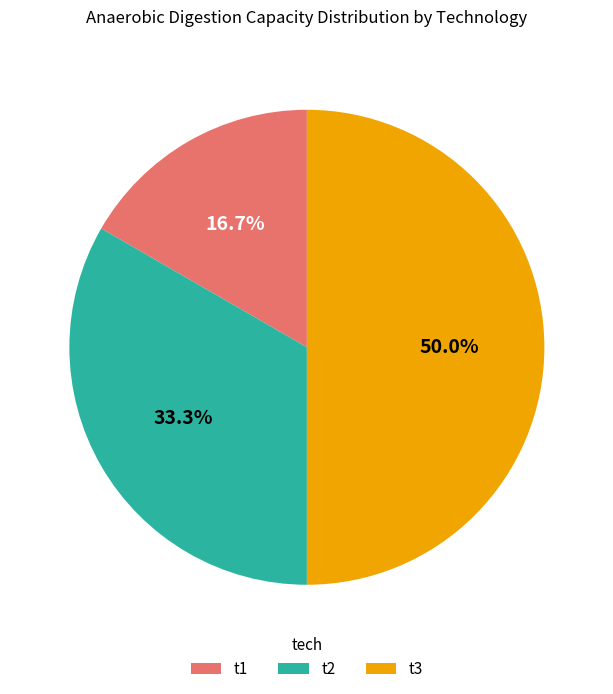

Which has a higher value, t1 or t2?

t2